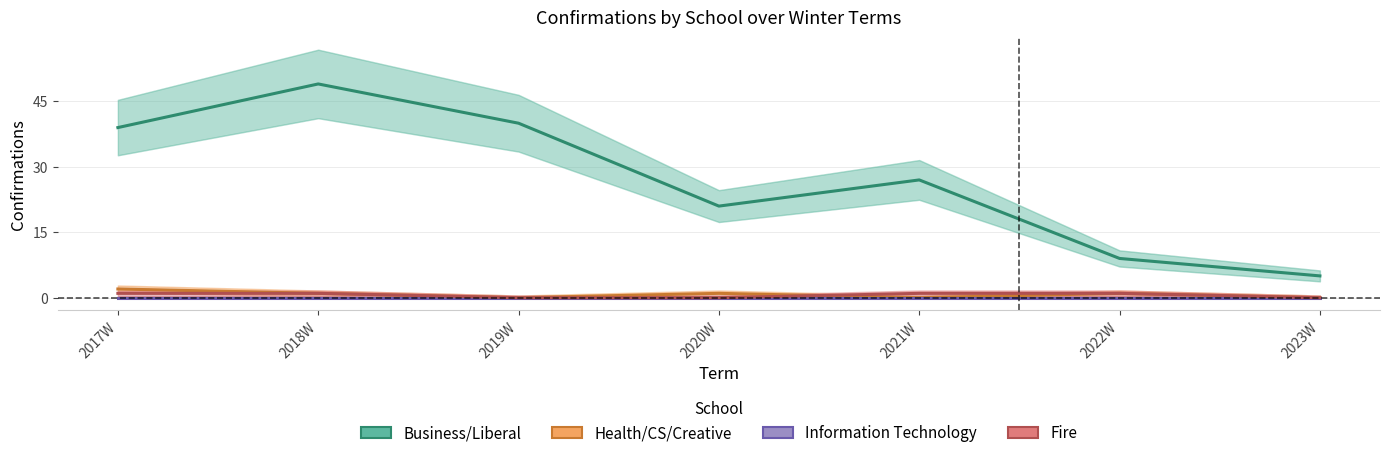

True or false: Information Technology and Fire cross at least once.

False